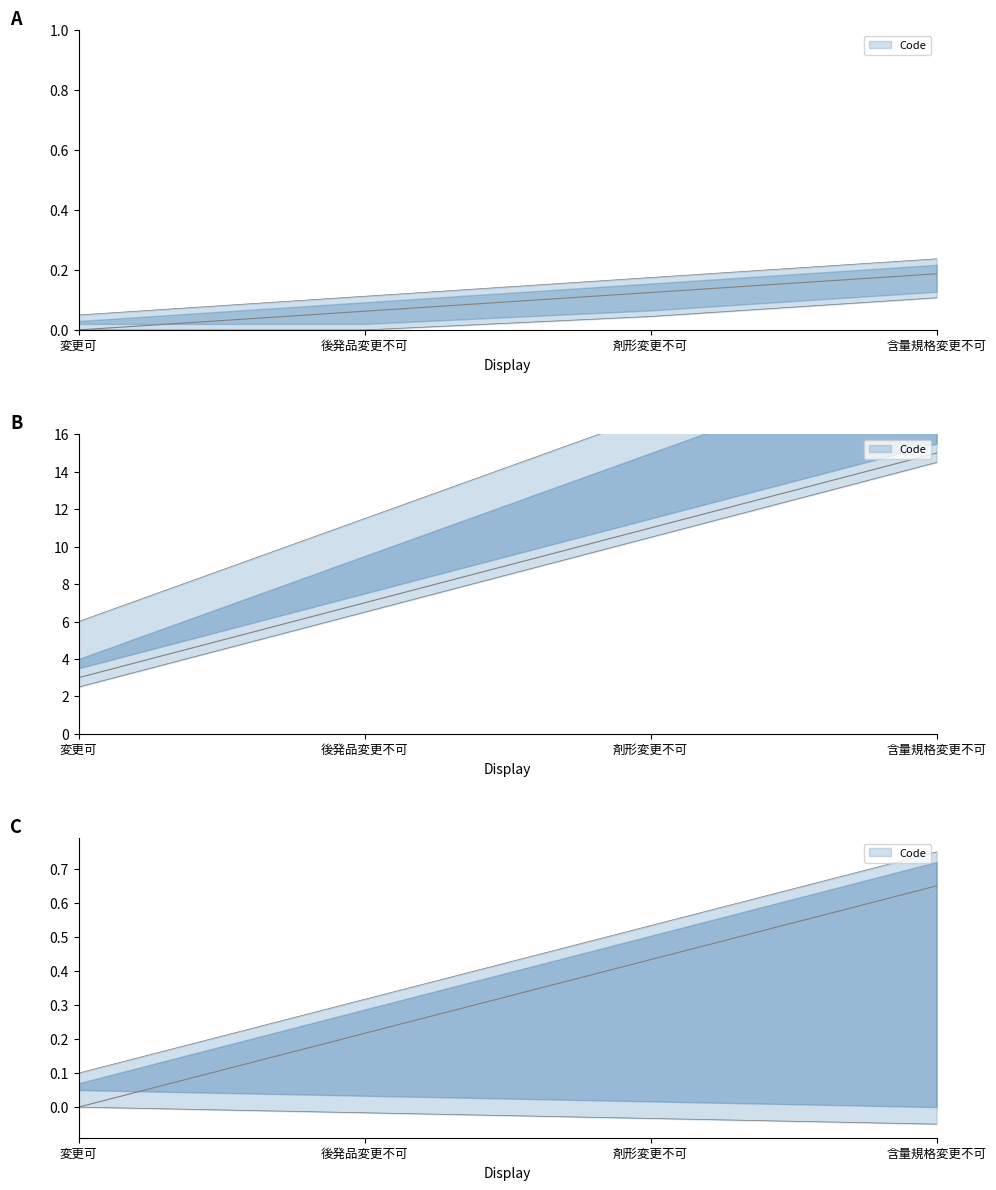

Count the number of data series in this chart.

1